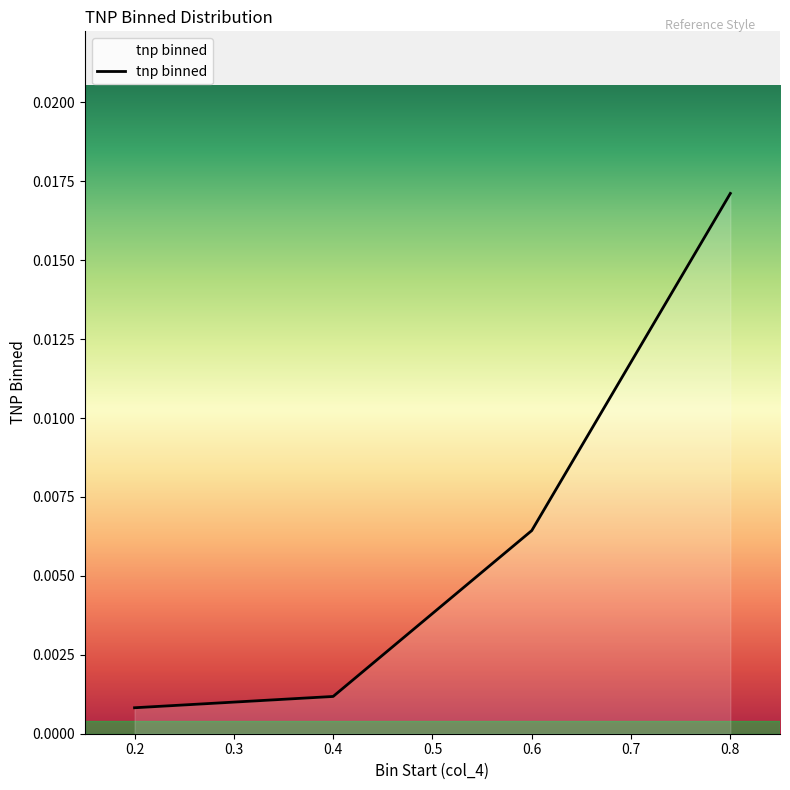

At which category does the chart reach its peak across all series?

0.8